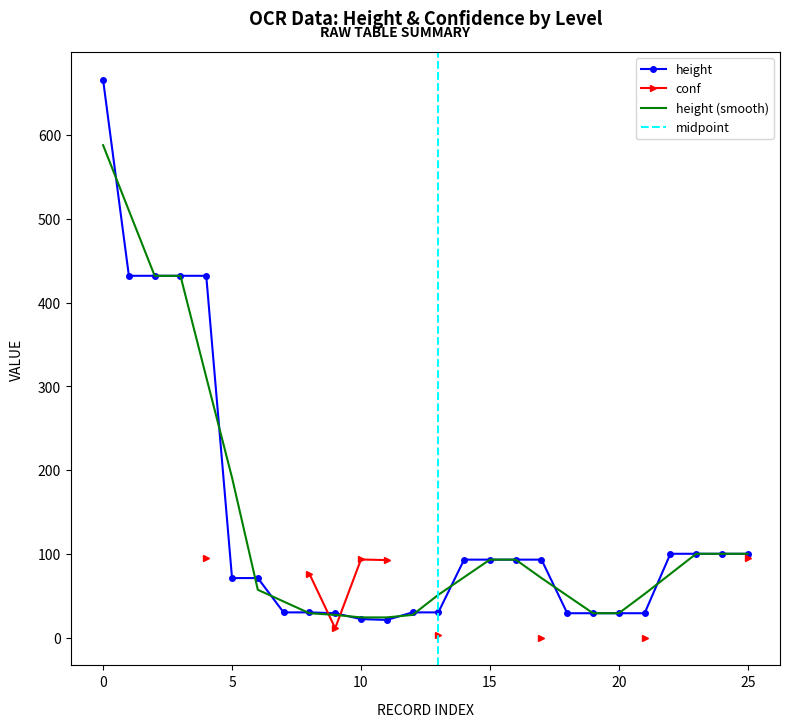

What is the lowest value of the height series?

21